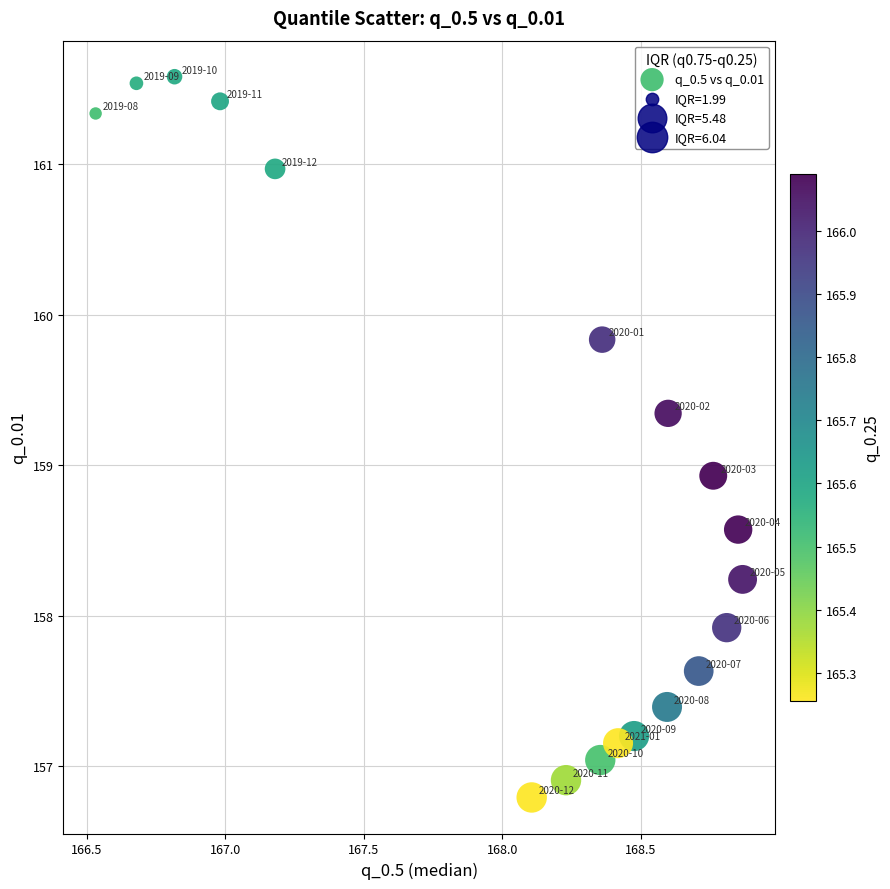

What is the range of Y values (max minus min)?

4.8